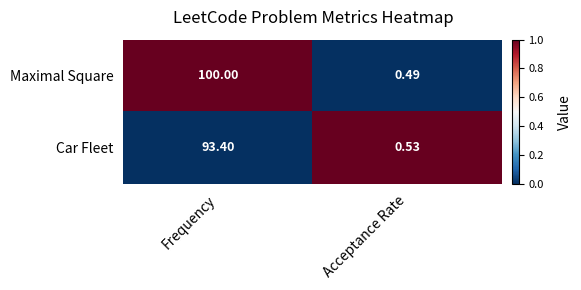

At Frequency, list the series in order from smallest to largest.

Car Fleet, Maximal Square